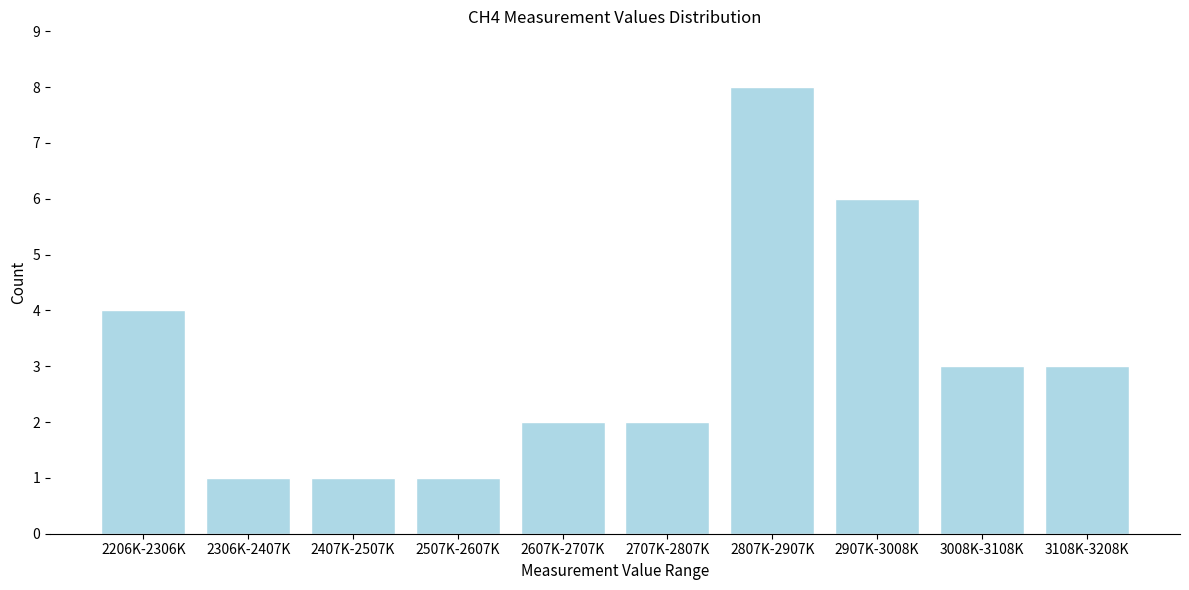

Reading left to right, transcribe all the data shown in this chart.

4	1	1	1	2	2	8	6	3	3